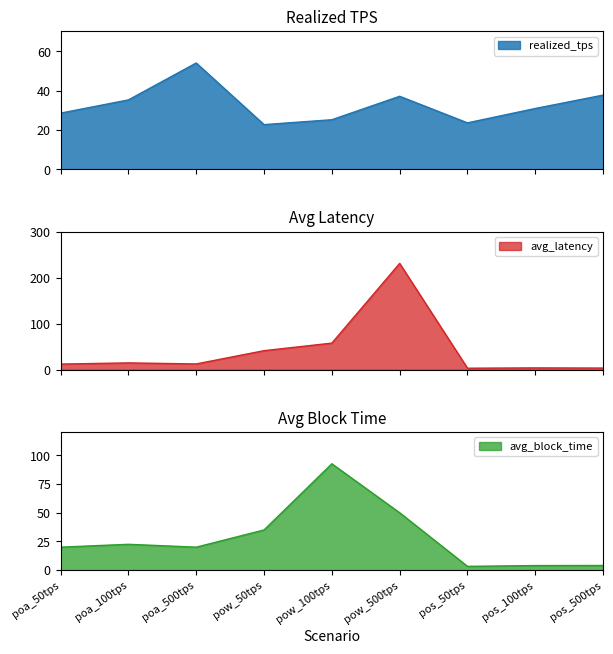

What is the difference between the maximum and minimum values in the avg_latency series?

227.8